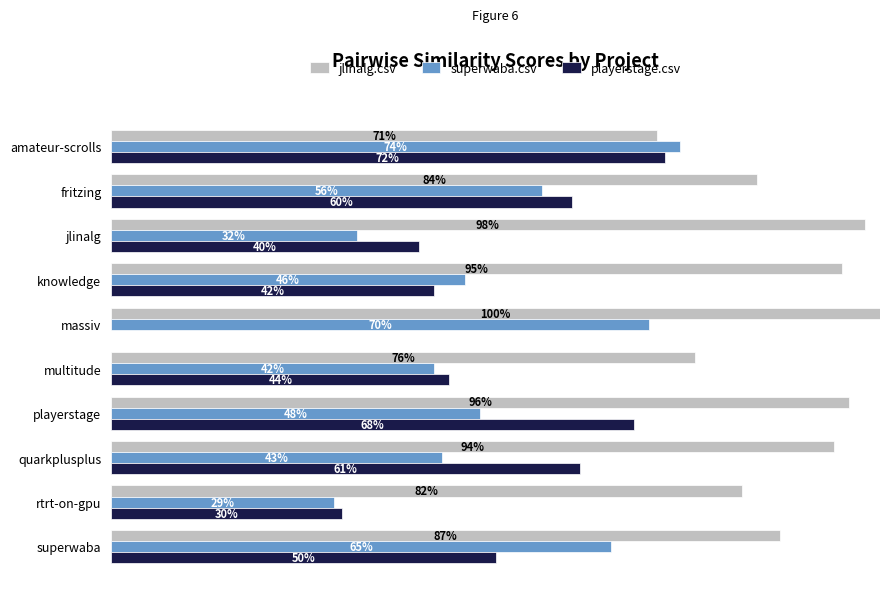

Which series has the largest total across all categories?

jlinalg.csv